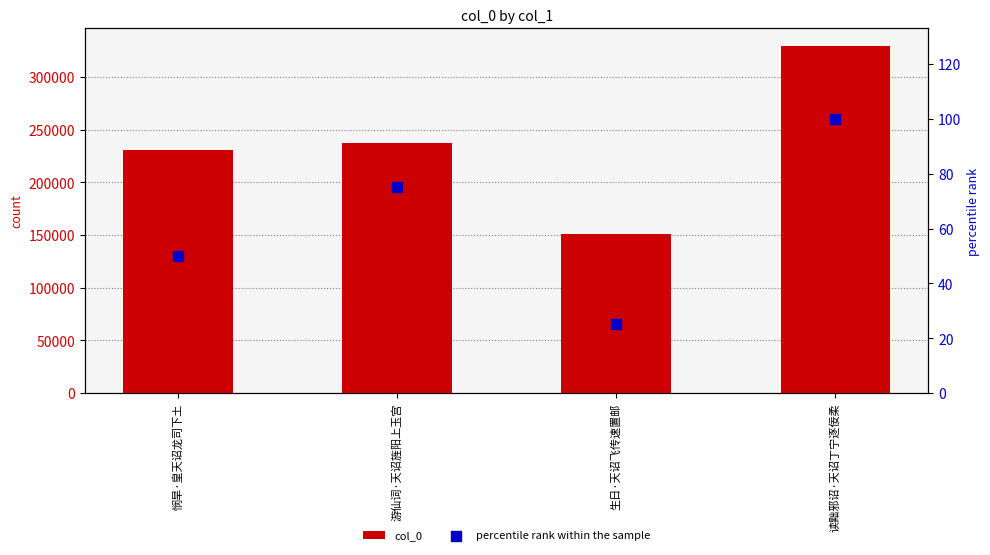

What is the total value across all series at 游仙词·天诏旌阳上玉宫?

237098